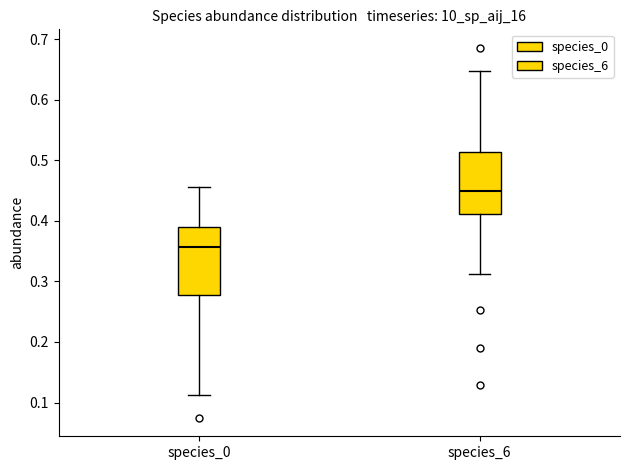

Where does the upper whisker of the box for species_0 end on the y-axis? The values are not printed on the chart, so give them approximately, as read against the axis.

0.46